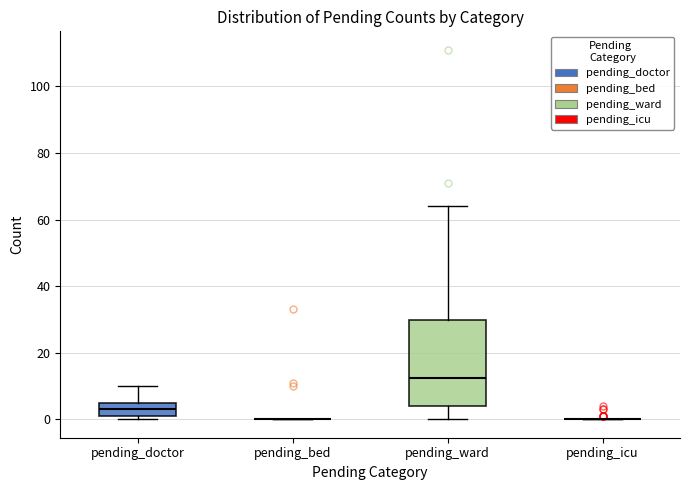

Reading left to right, transcribe this box plot: for each box, give where its median line is, the range the box spans, and where its two whiskers end, as read against the y-axis. The values are not printed on the chart, so give them approximately, as read against the axis.

pending_doctor: median 4 (inside the box), box 2 to 4, whiskers 0 to 10
pending_bed: box collapsed to a line at 0, whiskers 0 to 0
pending_ward: median 12, box 4 to 30, whiskers 0 to 64
pending_icu: box collapsed to a line at 0, whiskers 0 to 0